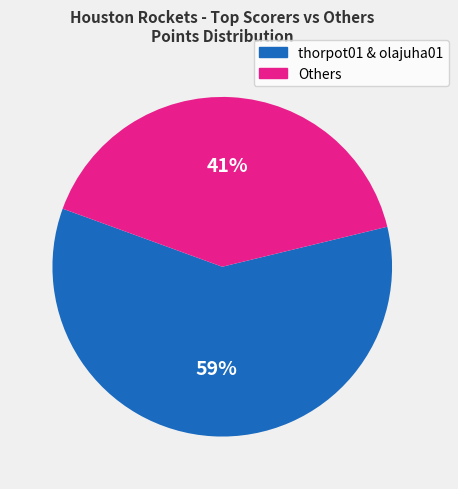

Is there any slice that represents more than half of the pie?

Yes